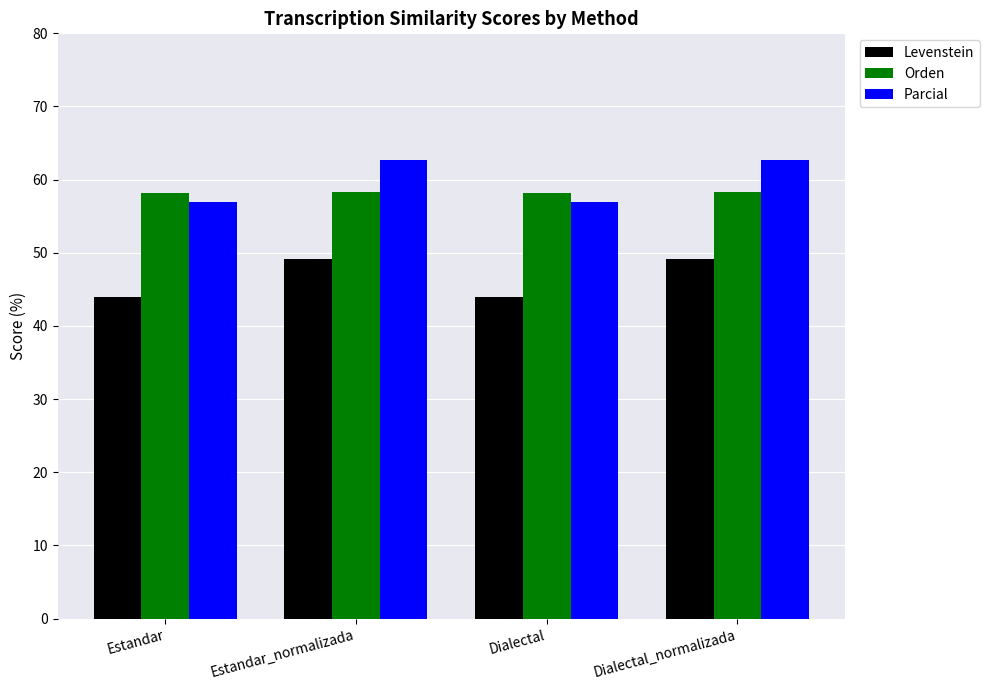

What are all the series names shown in the legend?

Levenstein, Orden, Parcial